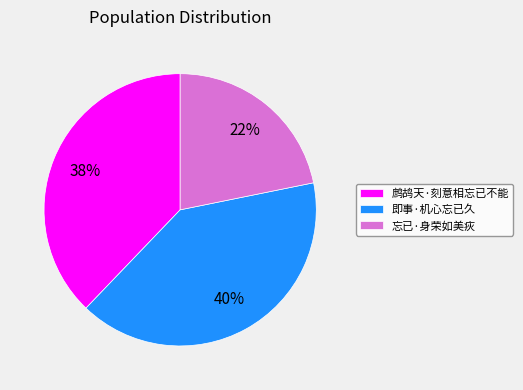

Do 即事·机心忘已久 and 鹧鸪天·刻意相忘已不能 together represent more than half of the pie?

Yes